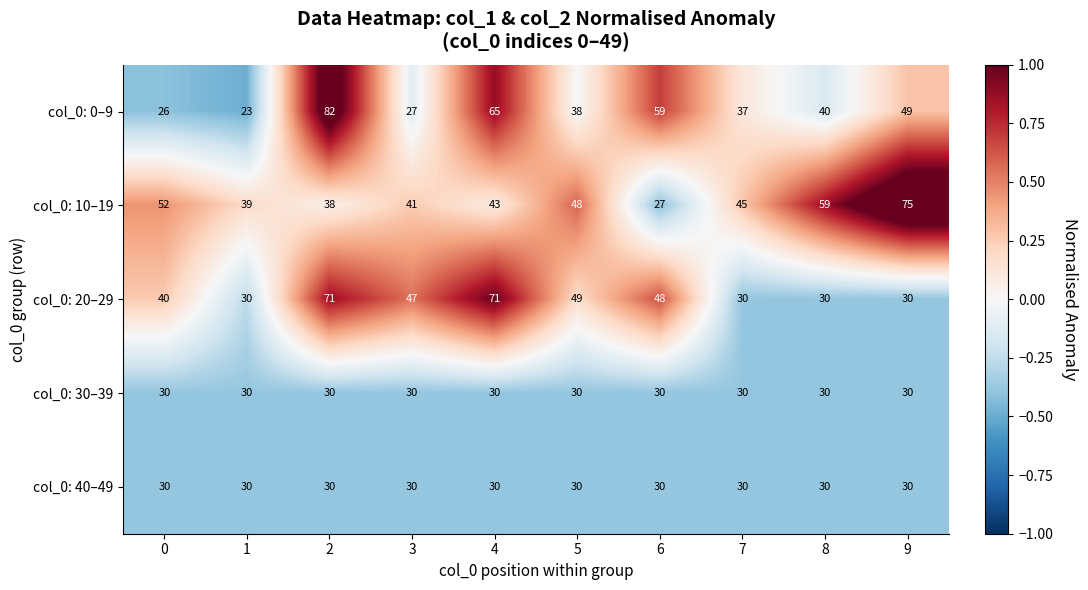

Is the value of col_0: 30–39 at 5 greater than the value of col_0: 0–9 at 2?

No